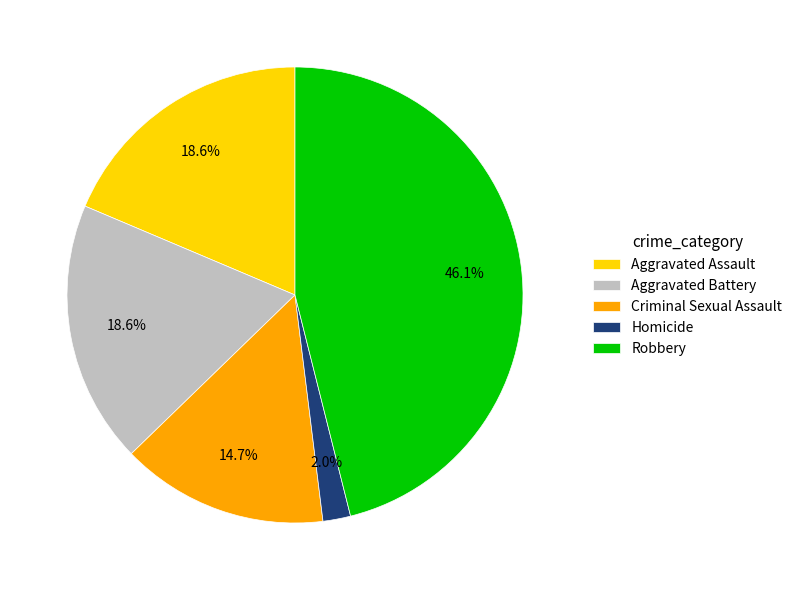

Between Homicide and Criminal Sexual Assault, which is larger?

Criminal Sexual Assault